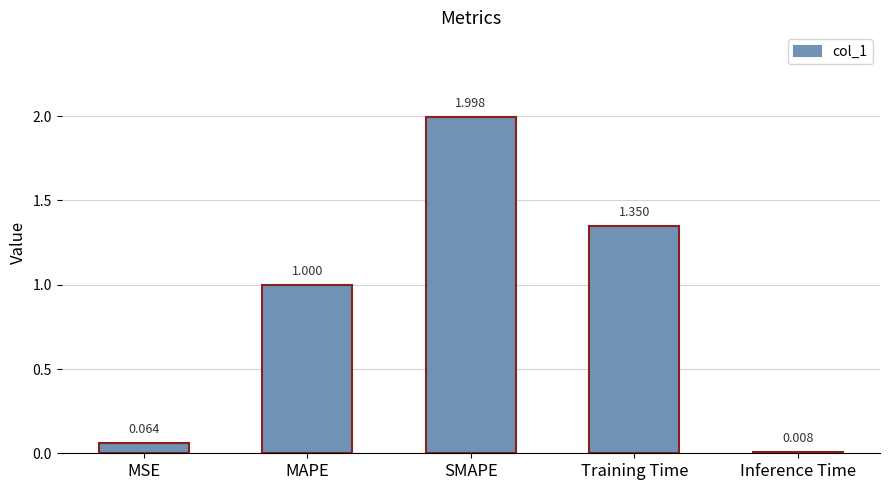

What is the average value?

0.9